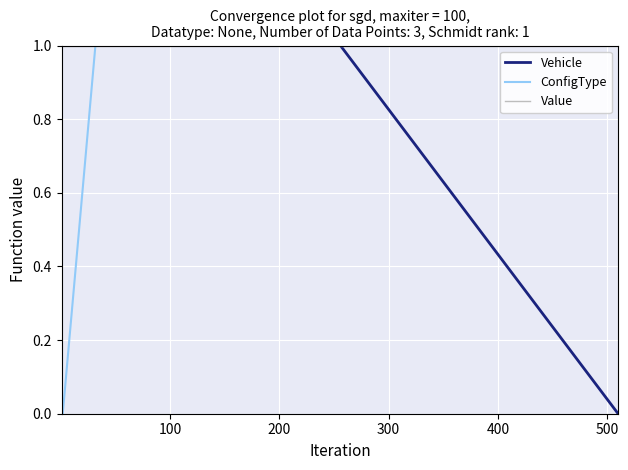

What is the maximum value for ConfigType?

17